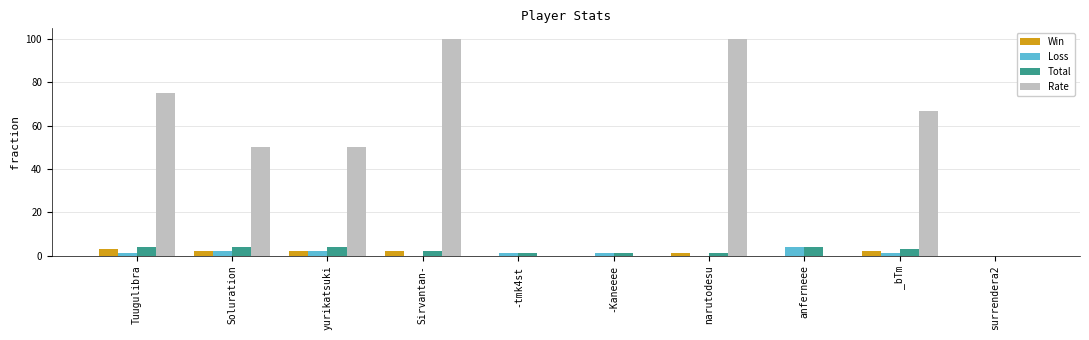

Which series has the largest total across all categories?

Rate